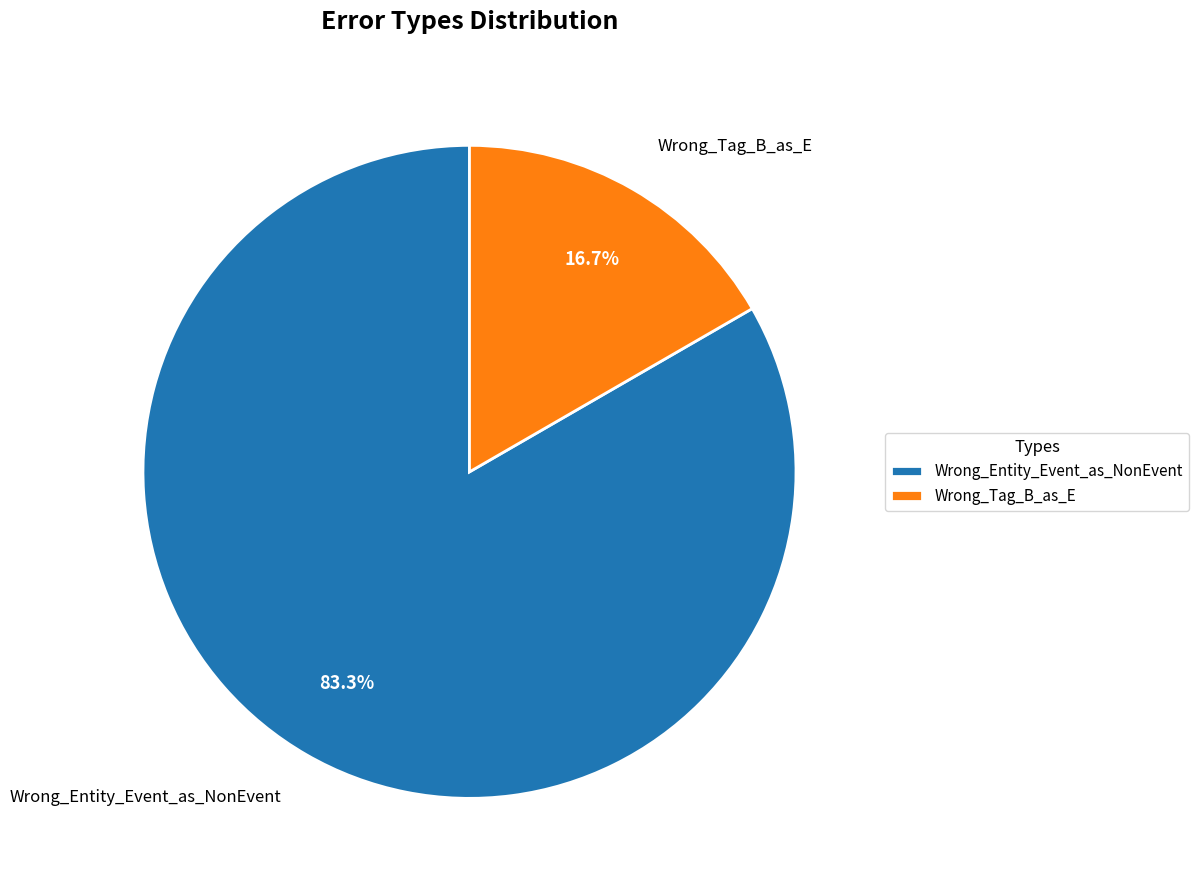

The Wrong_Entity_Event_as_NonEvent slice represents 97% of the pie. True or false?

False